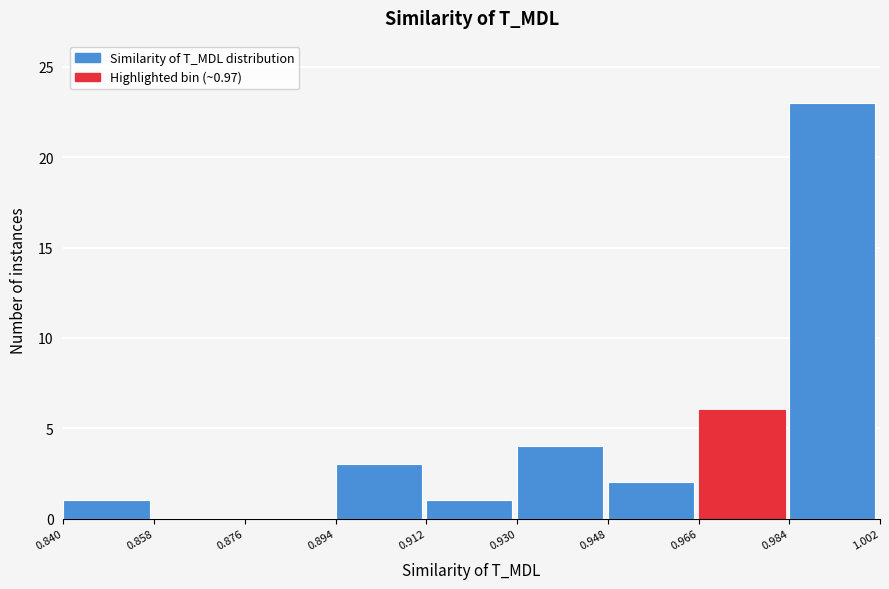

Over which range of the x-axis is the bar tallest?

0.984 to 1.002